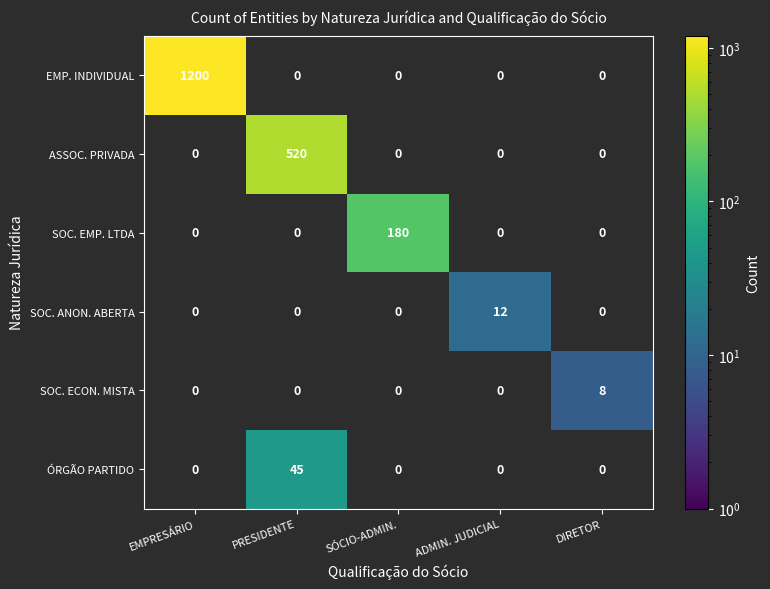

Is it true that SOC. ANON. ABERTA equals 6 at ADMIN. JUDICIAL?

False